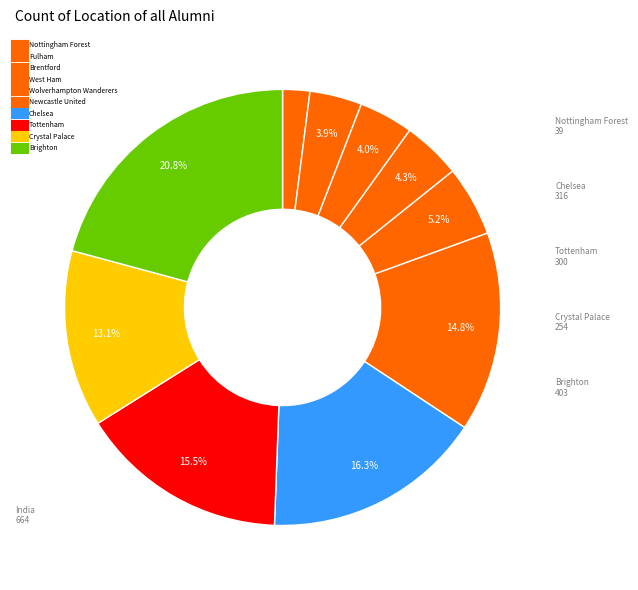

What percentage is NOT represented by Fulham?

96.1%